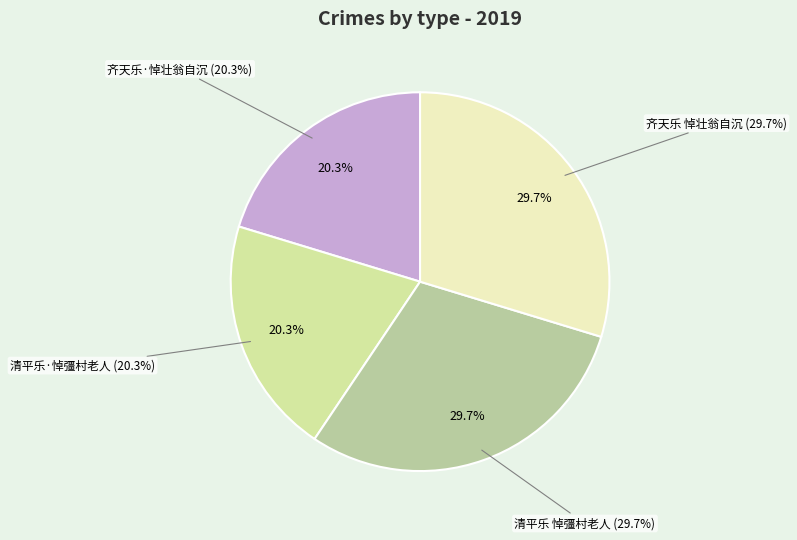

Which category has the biggest portion of the pie?

齐天乐 悼壮翁自沉